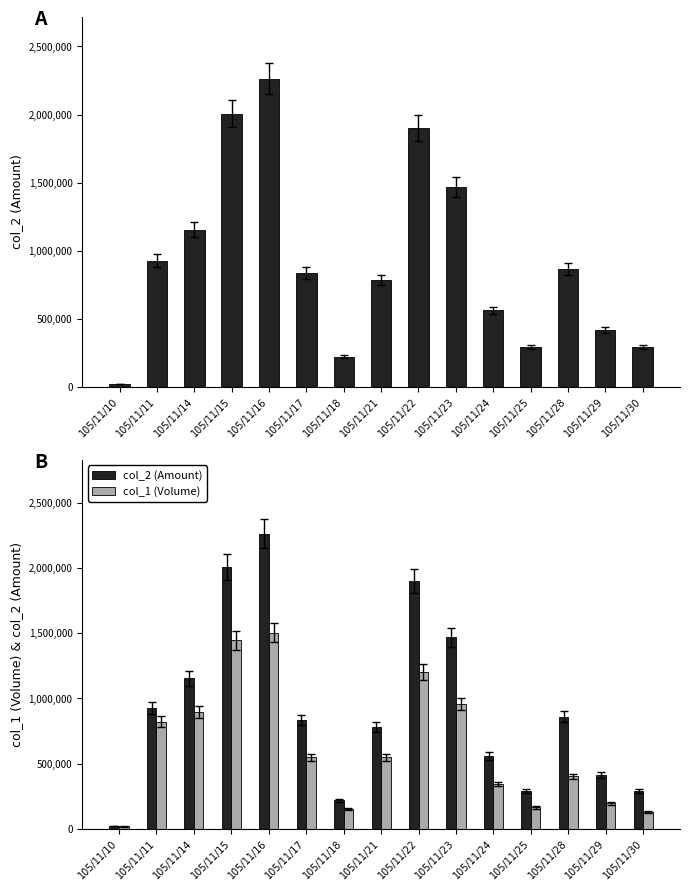

What is the difference between the col_2 (Amount) values at 105/11/18 and 105/11/16?

2042250